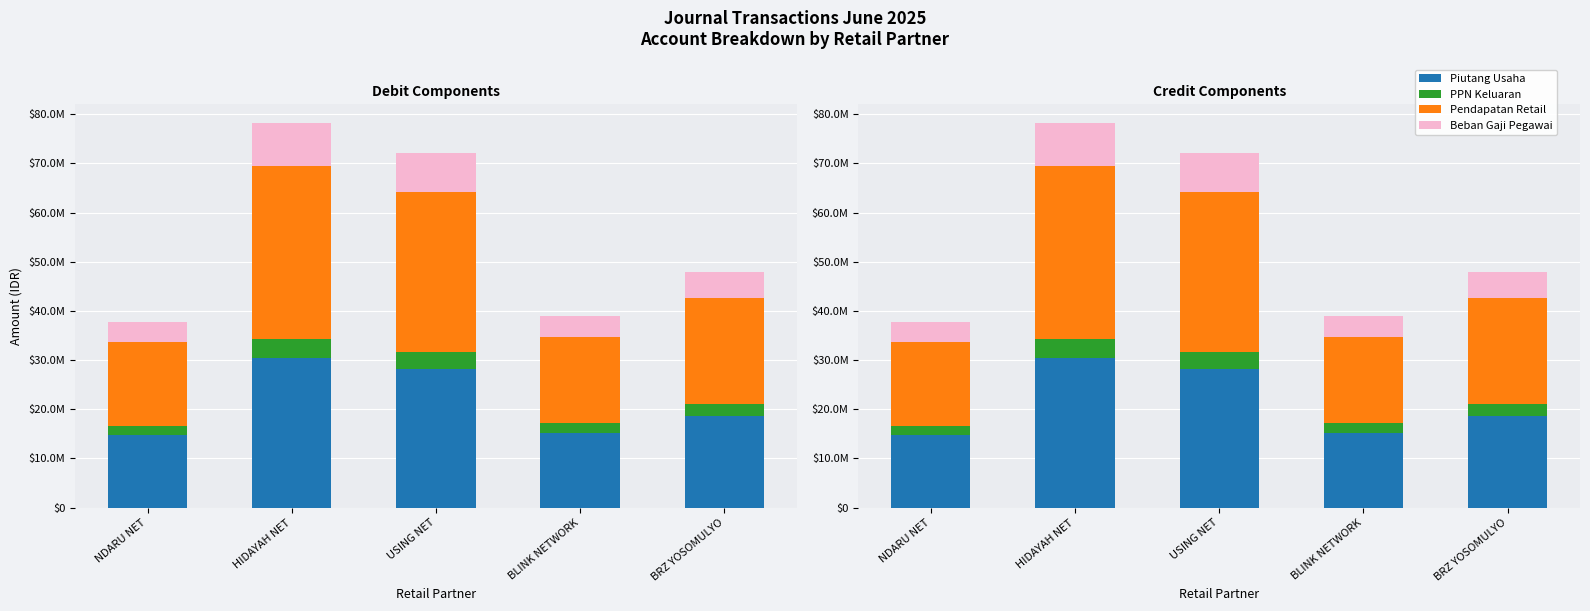

What is the smallest value displayed?

1874847